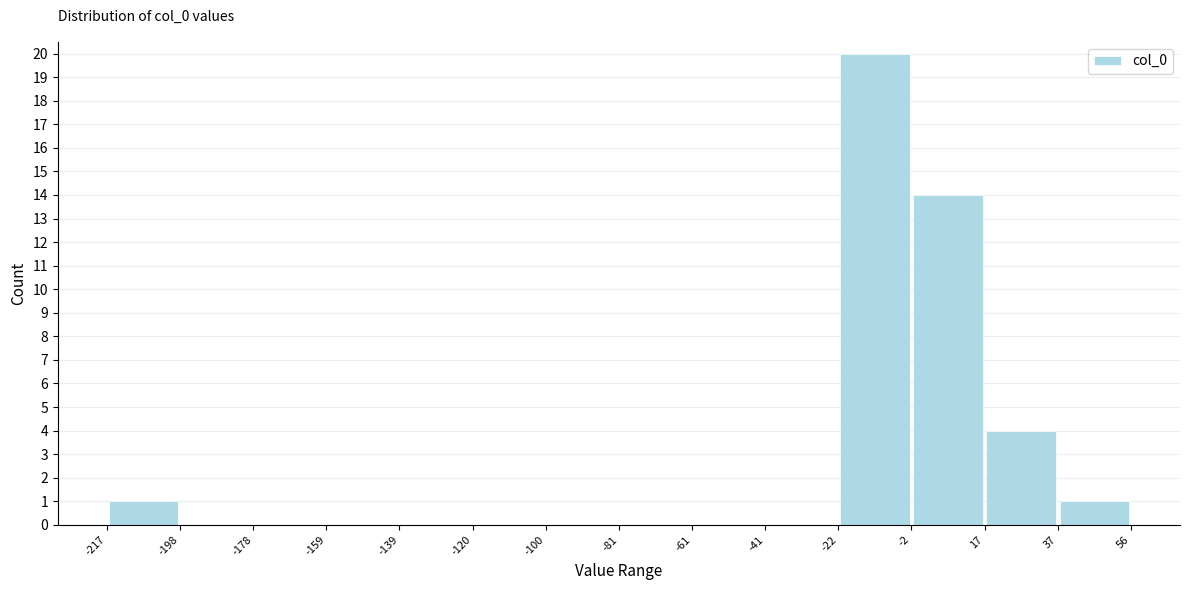

What is the height of the bar covering 17 to 37 on the x-axis? The values are not printed on the chart, so give them approximately, as read against the axis.

4